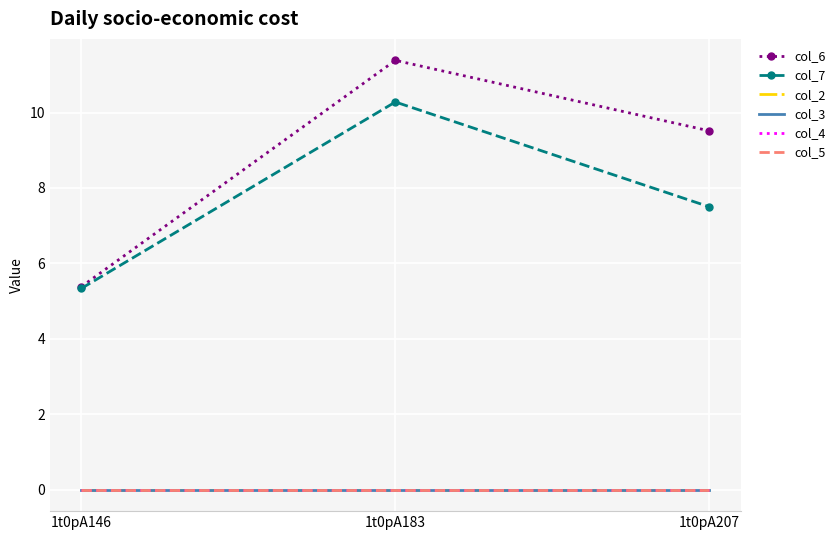

What is the highest value of the col_7 series?

10.3